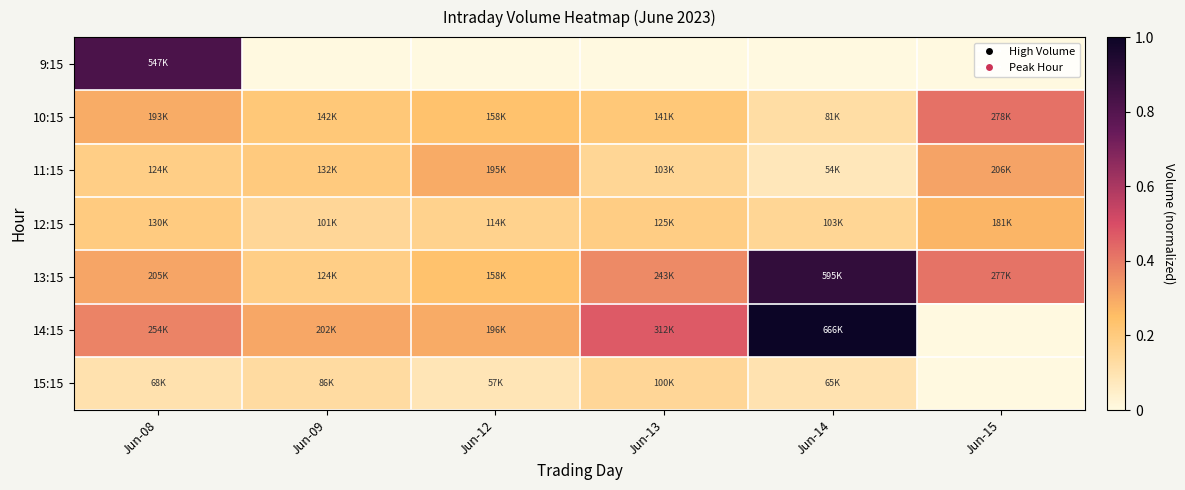

Which has a higher value, Jun-09 or Jun-12?

Jun-09